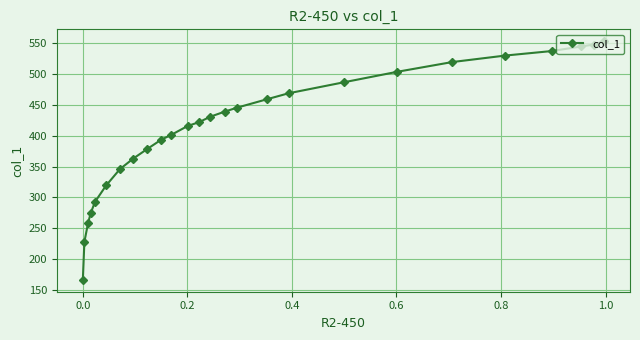

How many lines are shown in the chart?

1